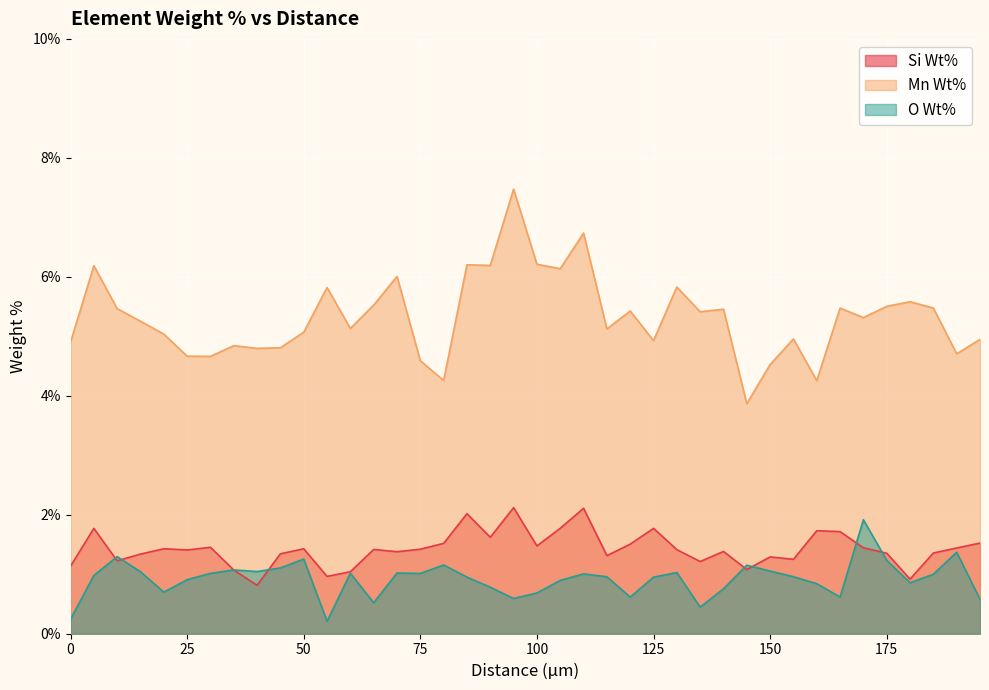

How many lines are shown in the chart?

3